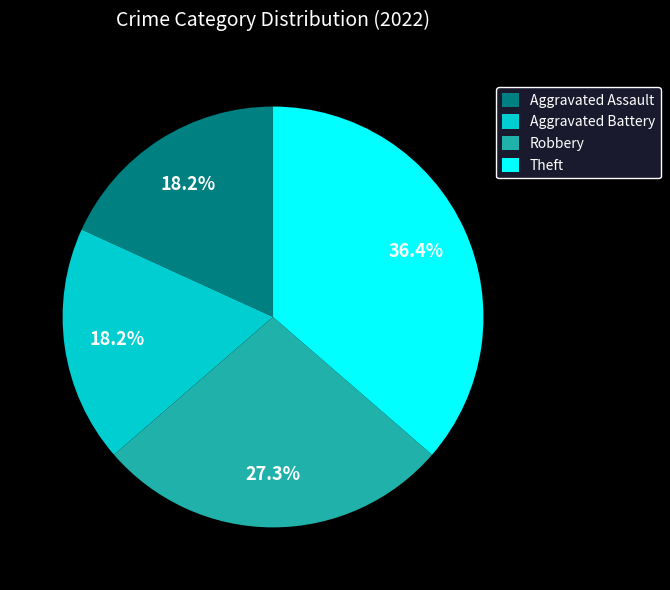

Which category has the biggest portion of the pie?

Theft